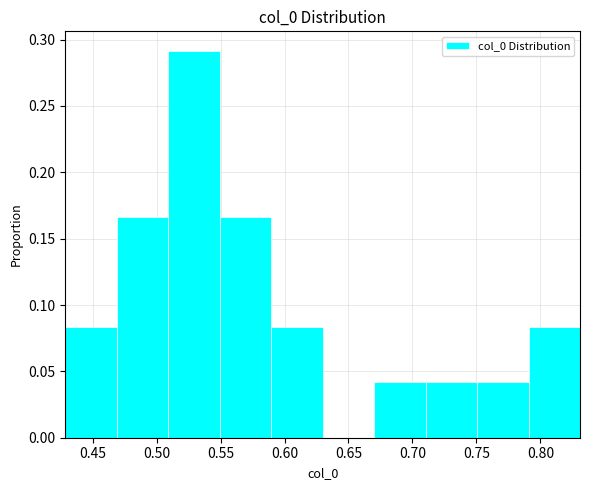

Reading left to right, transcribe this chart: for each bar, give the range it covers on the x-axis and its height. Neither the bar edges nor the heights are printed on the chart, so give them approximately, as read against the axes.

0.43 to 0.47: 0.085
0.47 to 0.51: 0.165
0.51 to 0.55: 0.290
0.55 to 0.59: 0.165
0.59 to 0.63: 0.085
0.63 to 0.67: 0
0.67 to 0.71: 0.040
0.71 to 0.75: 0.040
0.75 to 0.79: 0.040
0.79 to 0.83: 0.085